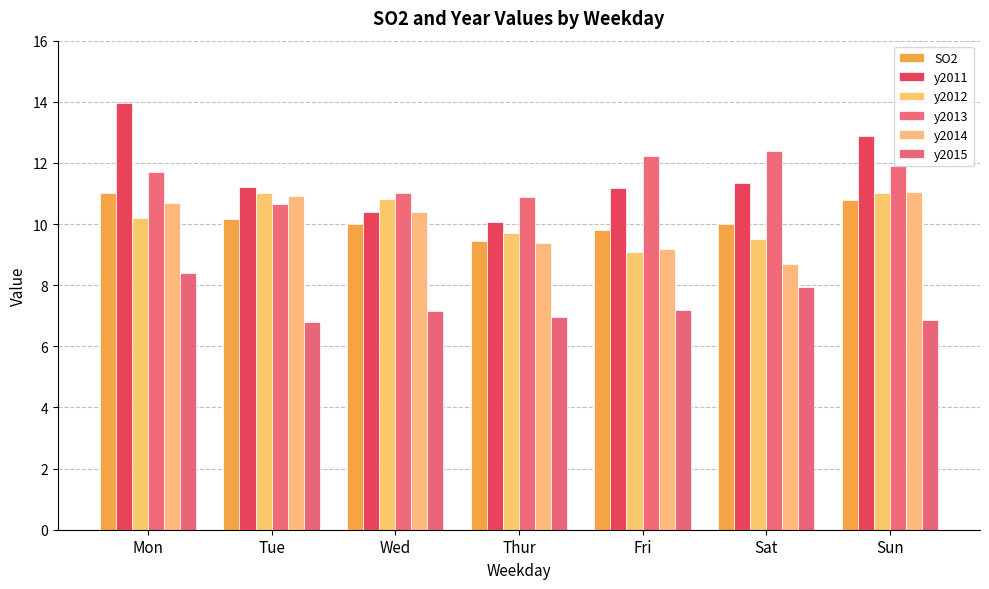

How many distinct data groups are displayed?

6